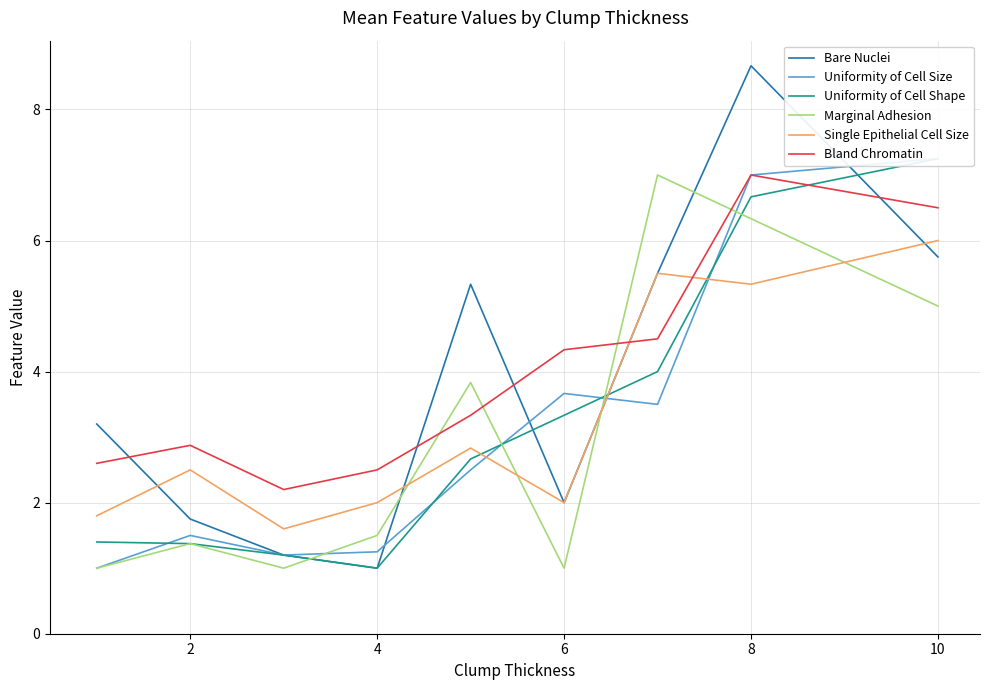

How many interior local peaks does the Single Epithelial Cell Size series have?

3